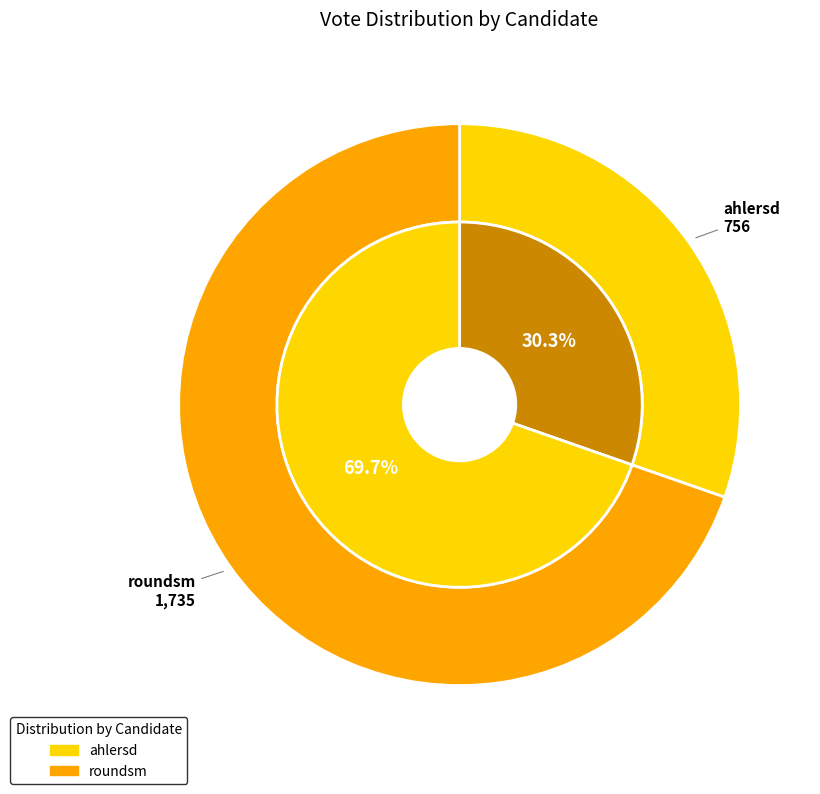

How many slices are in this pie chart?

2